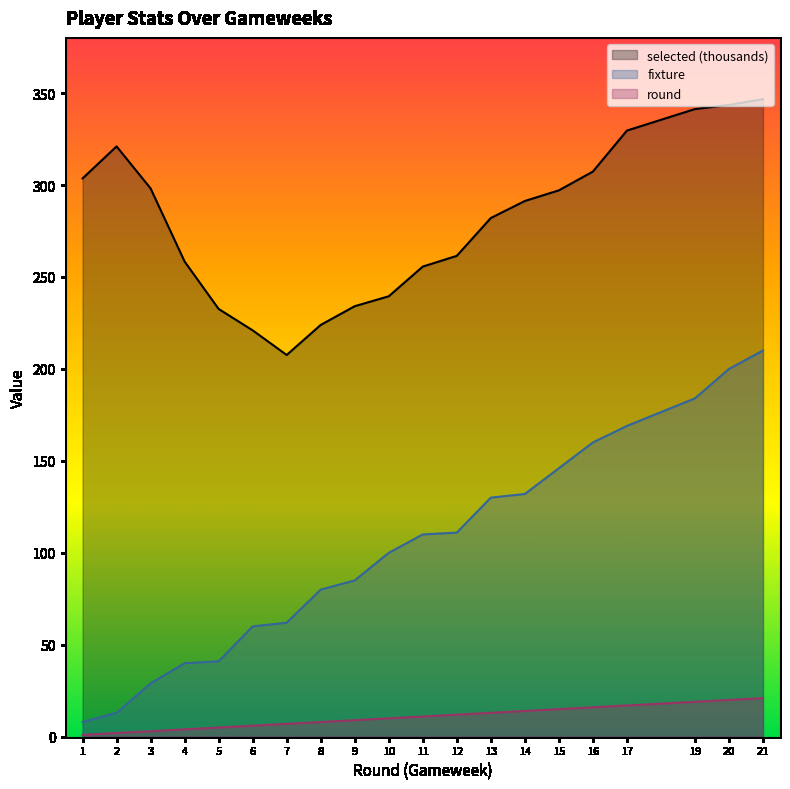

What is the highest value of the round series?

21.0